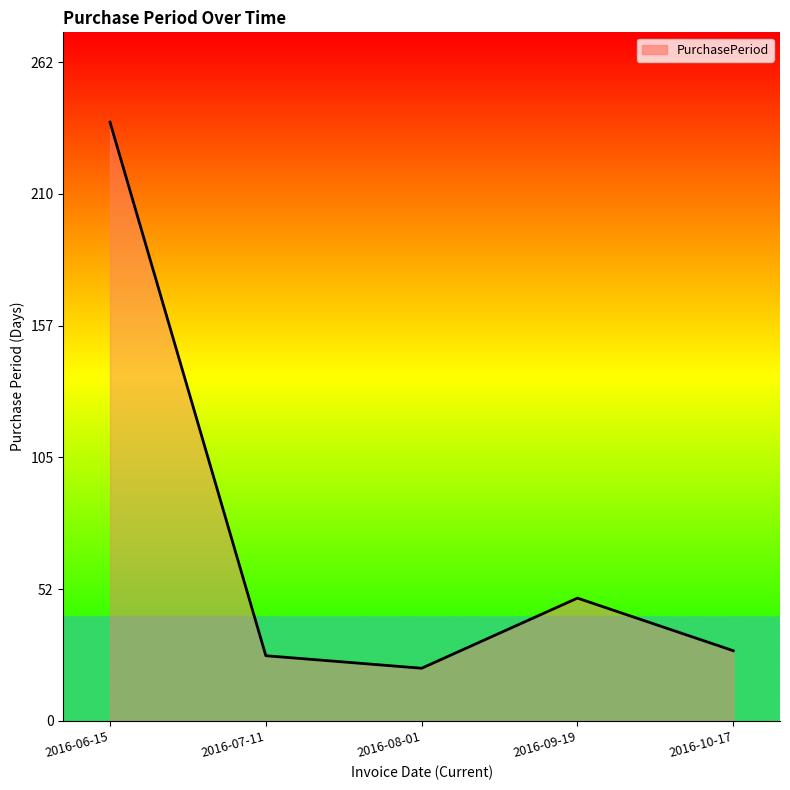

At which category does the data reach its first local valley?

2016-08-01